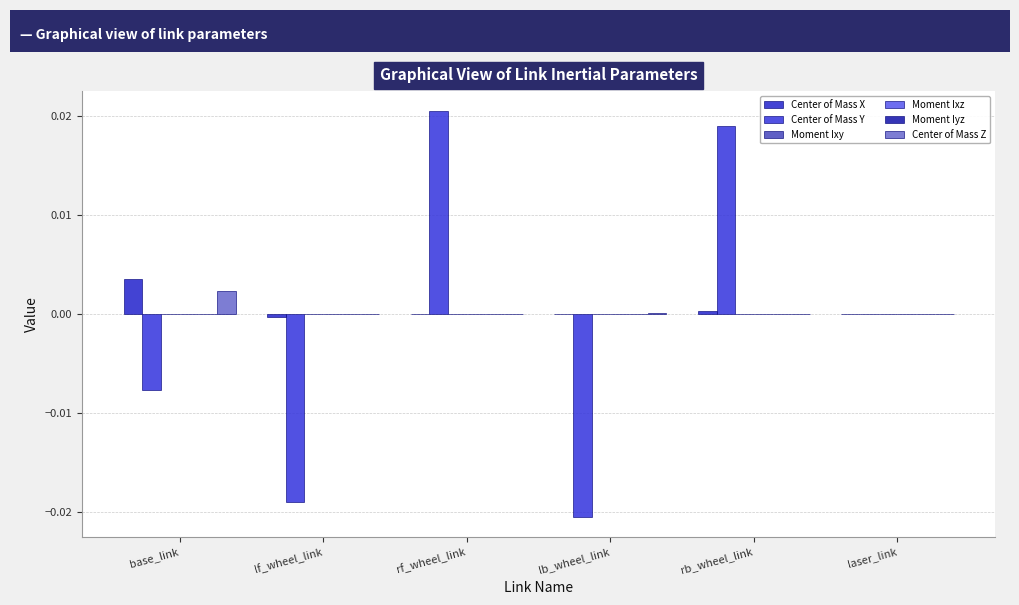

Which series has the largest total across all categories?

Center of Mass X